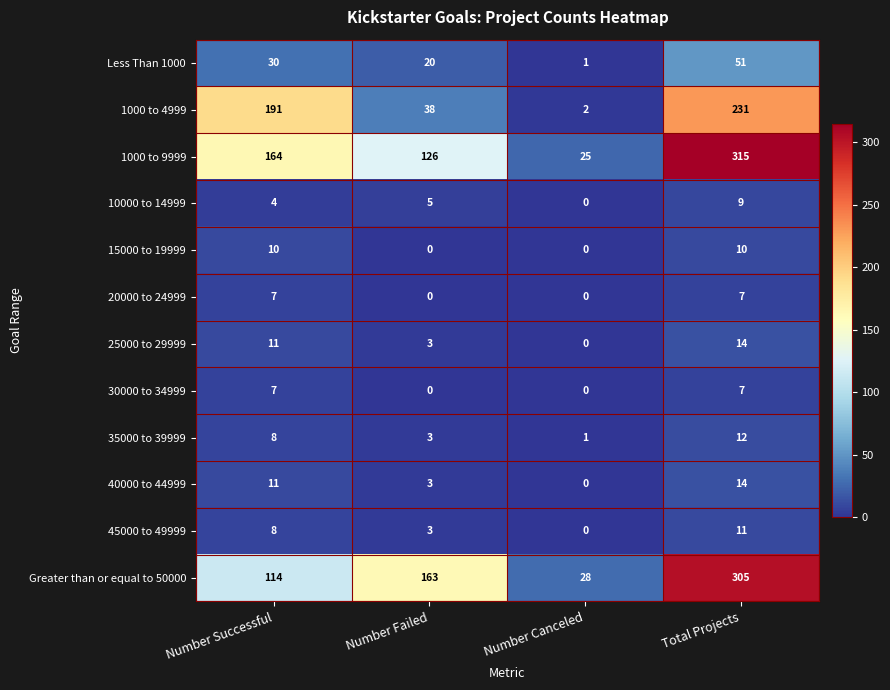

What value does the 25000 to 29999 series have at Number Successful, to the nearest 10?

10